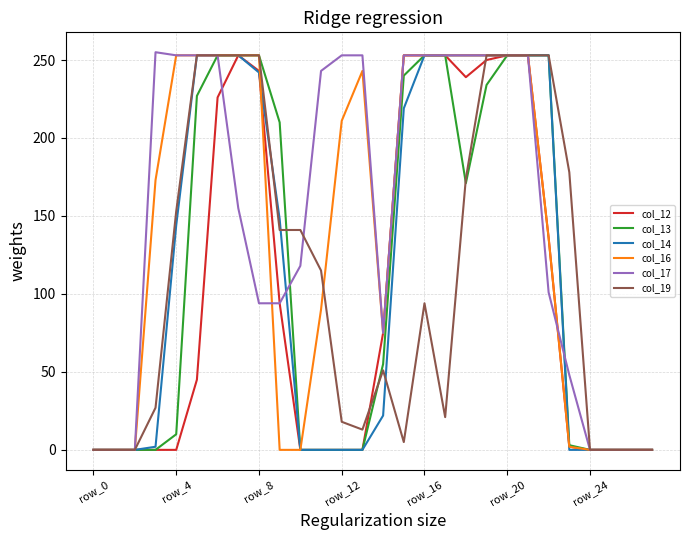

Does the chart have visible grid lines?

Yes